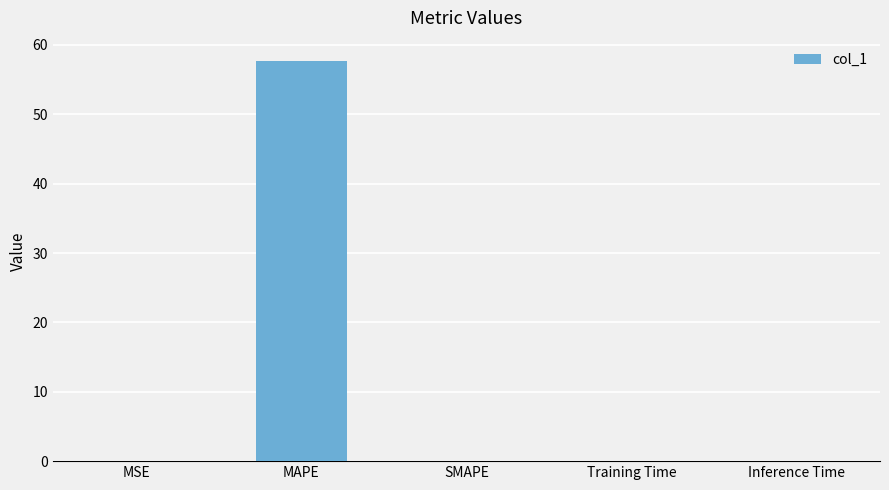

Are the bars horizontal?

No